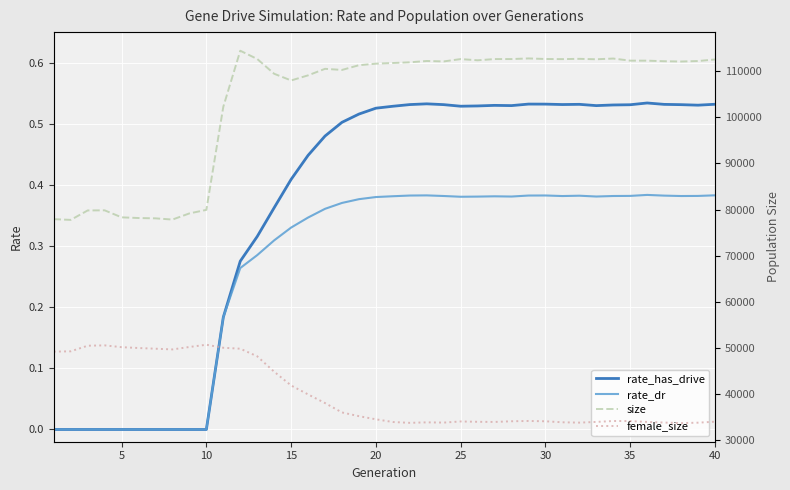

Which series has the largest range (max minus min)?

size